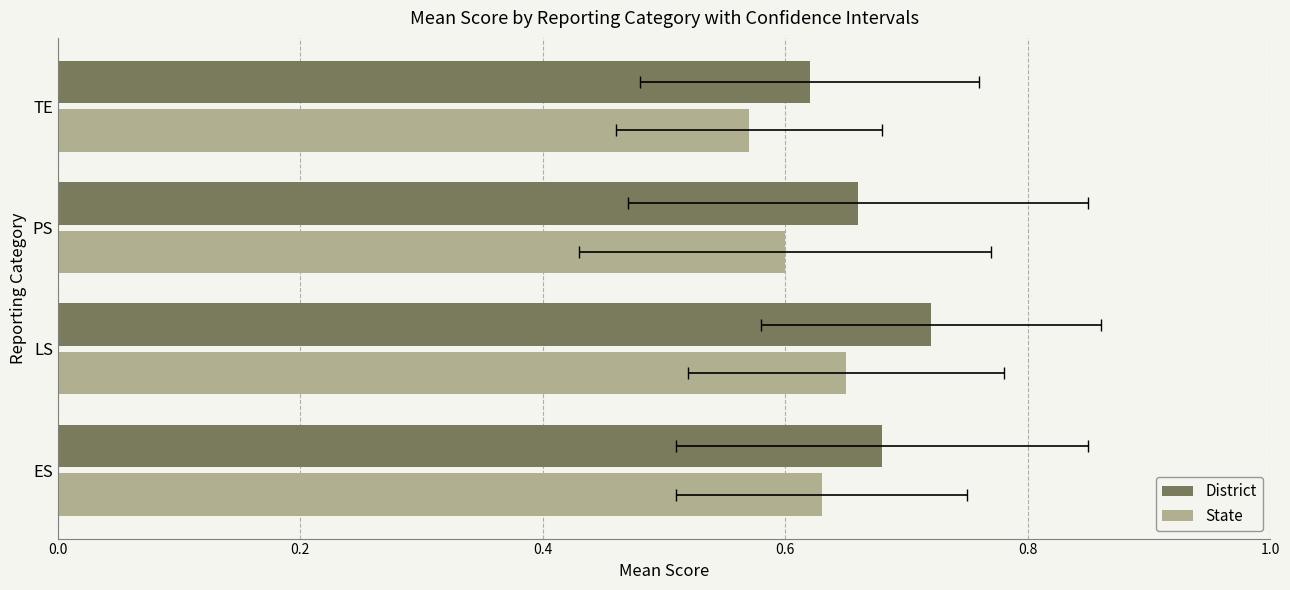

What is the minimum value for State?

0.6